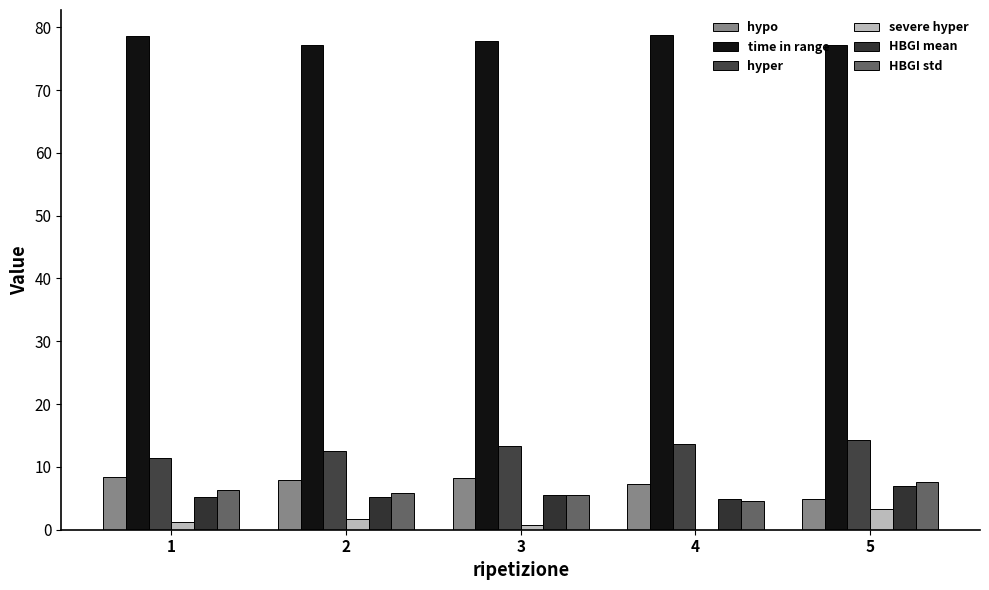

Are the bars horizontal?

No